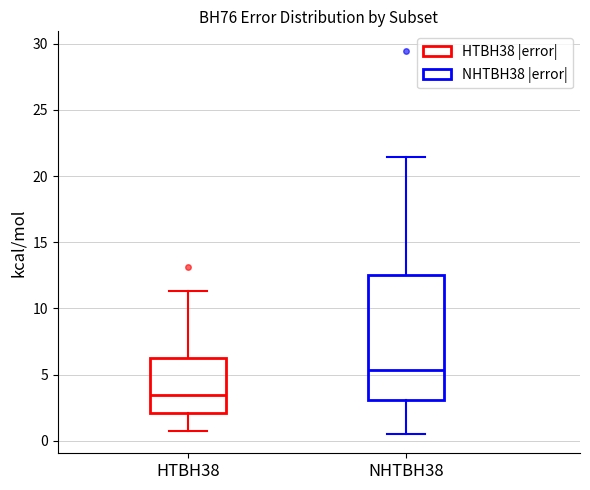

Where is the upper edge of the box for HTBH38 on the y-axis? The values are not printed on the chart, so give them approximately, as read against the axis.

6.5